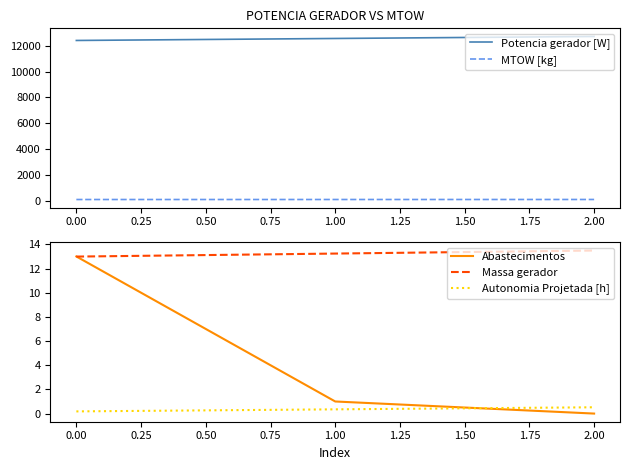

How many distinct data groups are displayed?

5